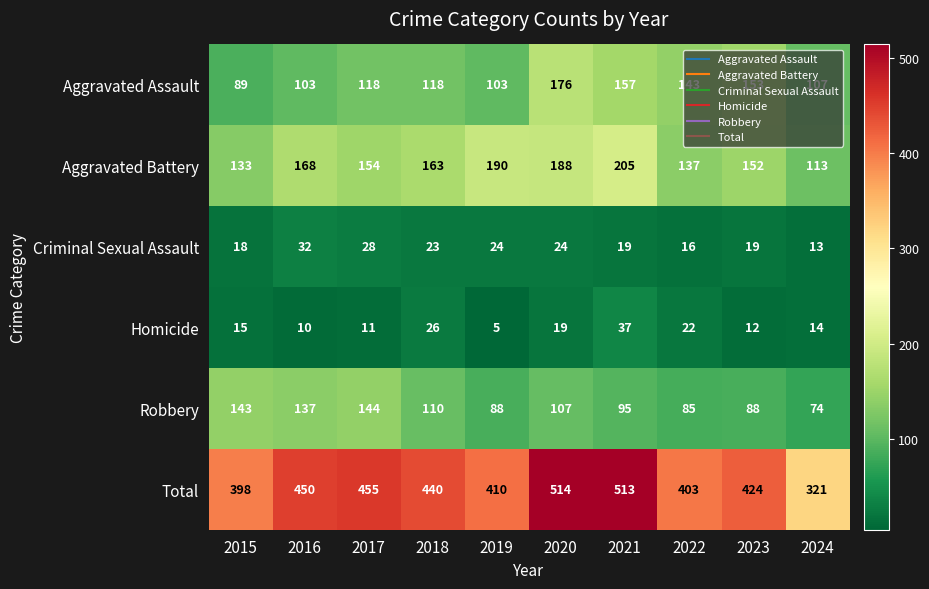

How many categories are shown in the chart?

10